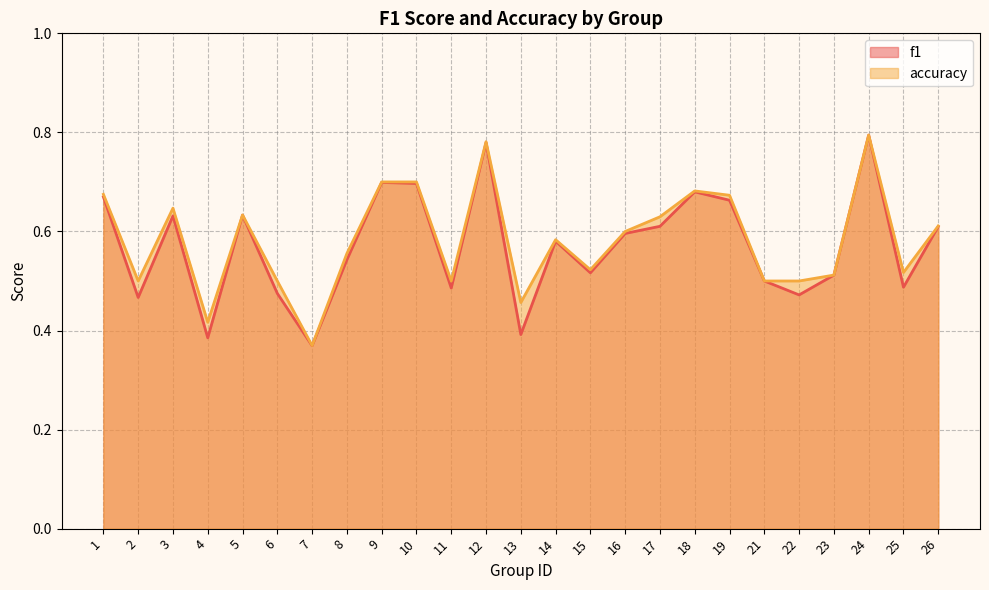

Read the f1 value at 15.

0.5